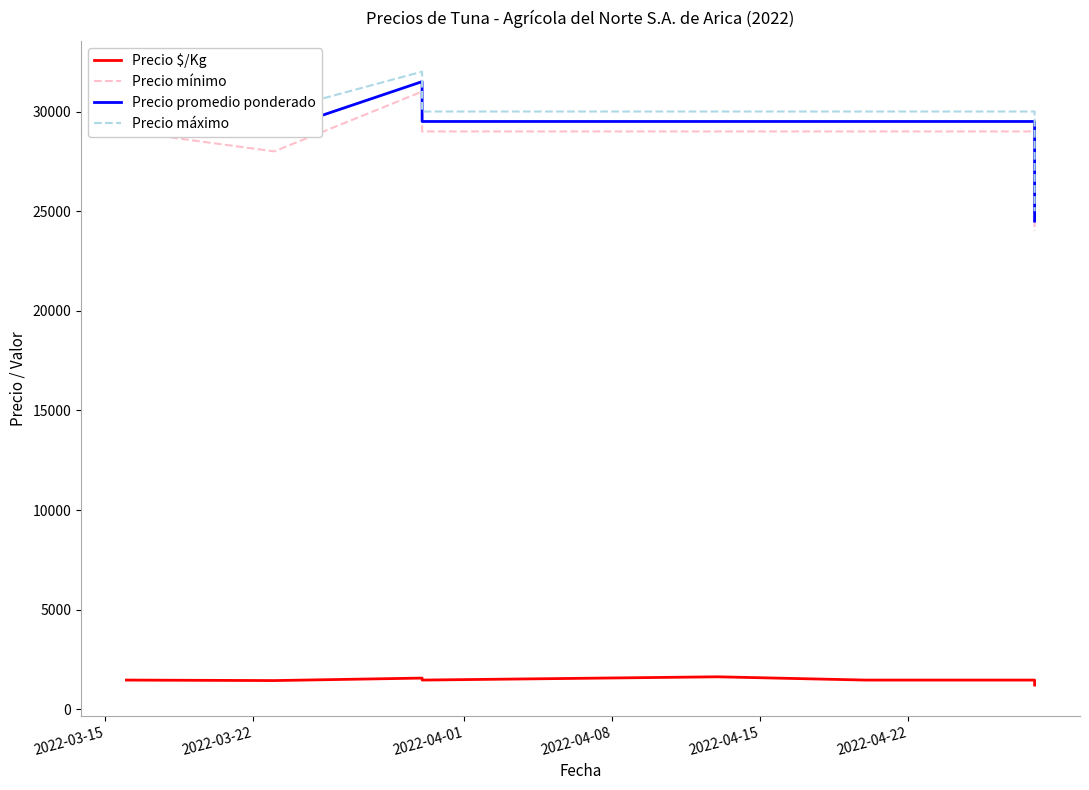

True or false: Precio $/Kg and Precio máximo intersect in this chart.

False